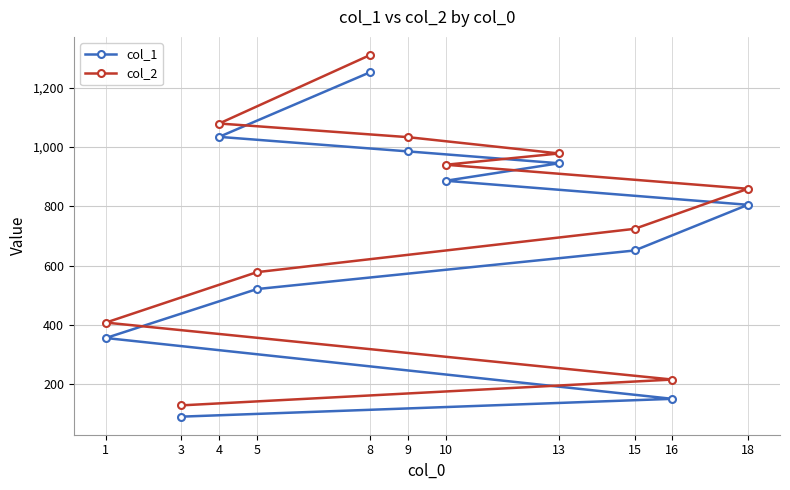

True or false: col_2 has a value of 724 at 15.

True